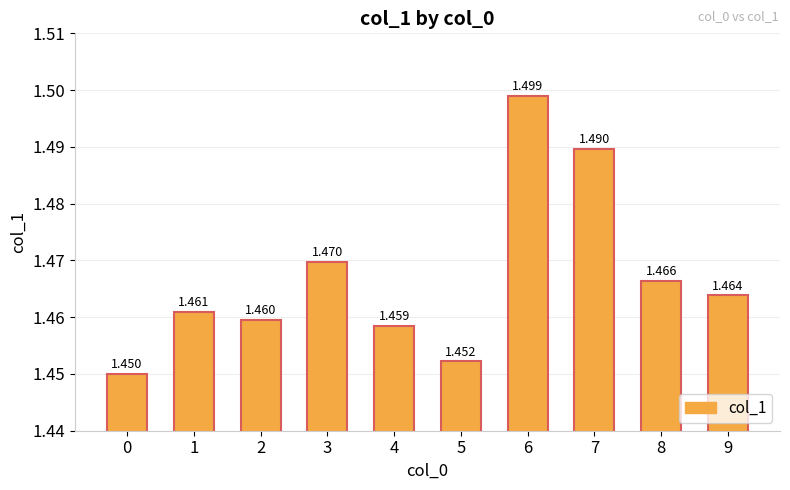

Reading left to right, transcribe all the data shown in this chart.

0=1.4	1=1.5	2=1.5	3=1.5	4=1.5	5=1.5	6=1.5	7=1.5	8=1.5	9=1.5